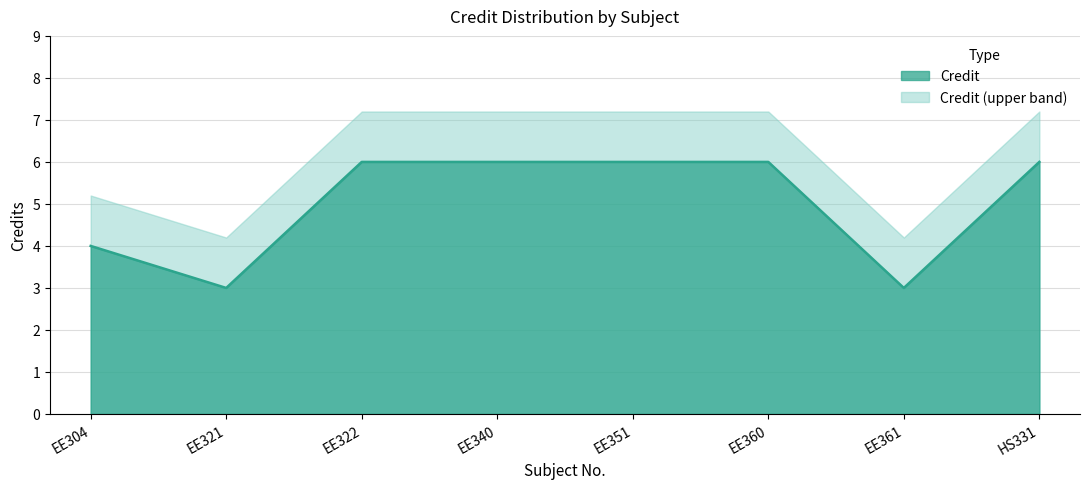

True or false: the data shows 2 at EE304.

False